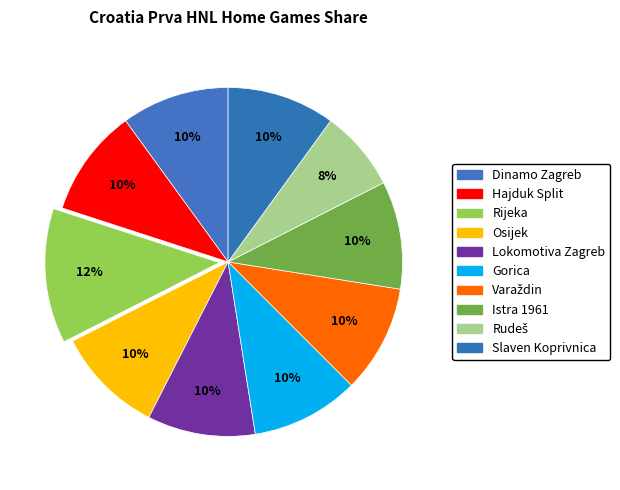

Count the number of slices in the pie.

10